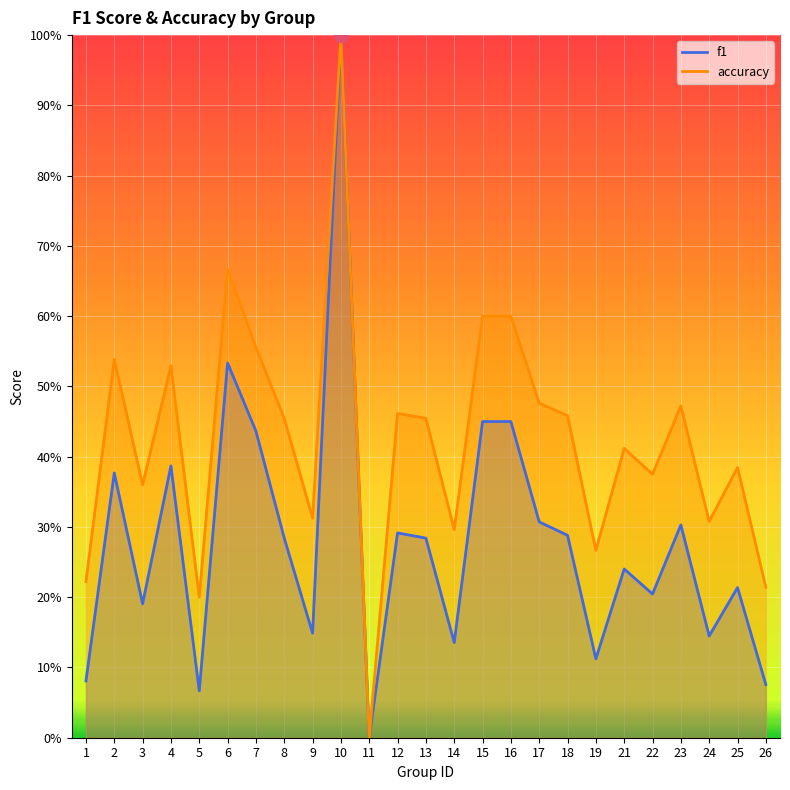

True or false: f1 and accuracy cross at least once.

False